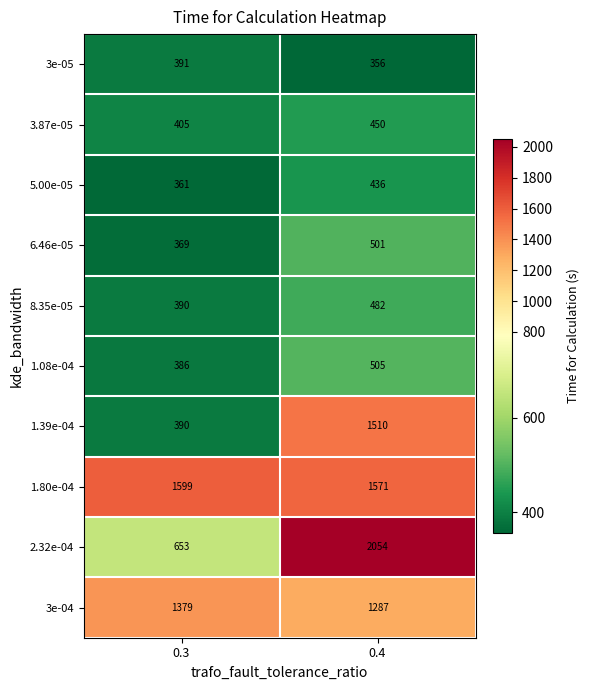

What is the minimum value for 8.35e-05?

390